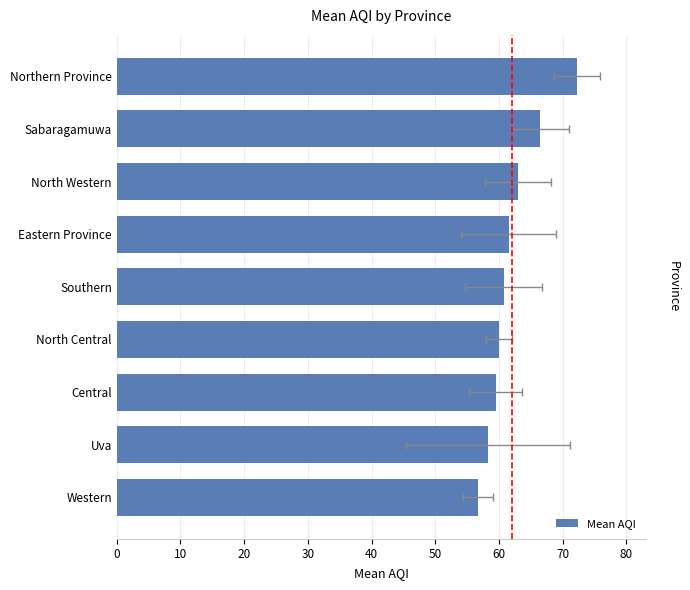

What is the maximum value shown in the chart?

72.2